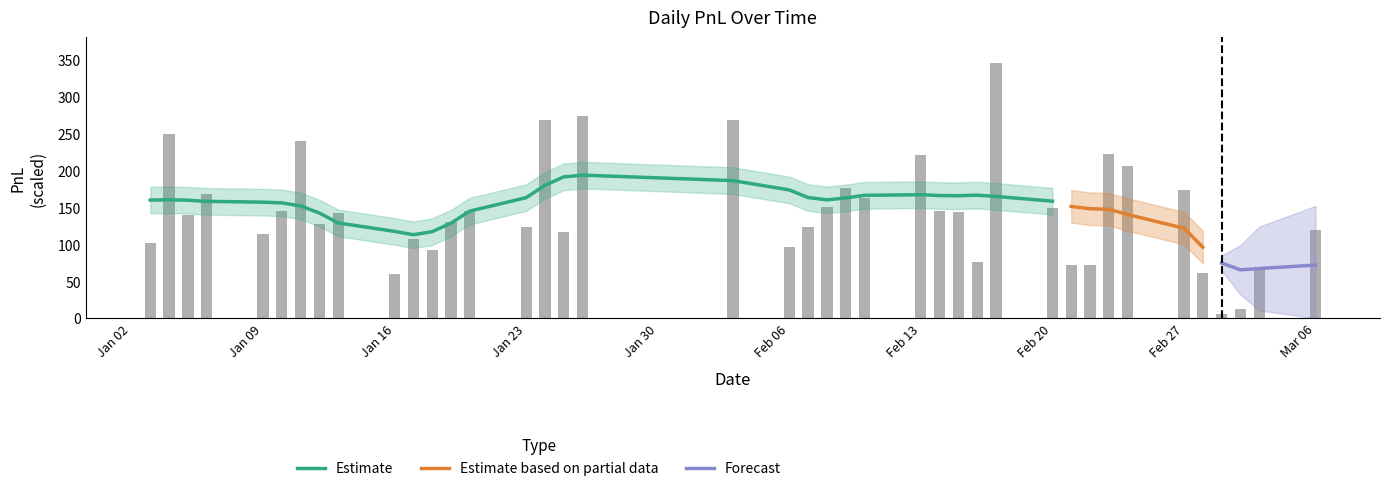

What is the value of the 29th bar from the left?

345.0